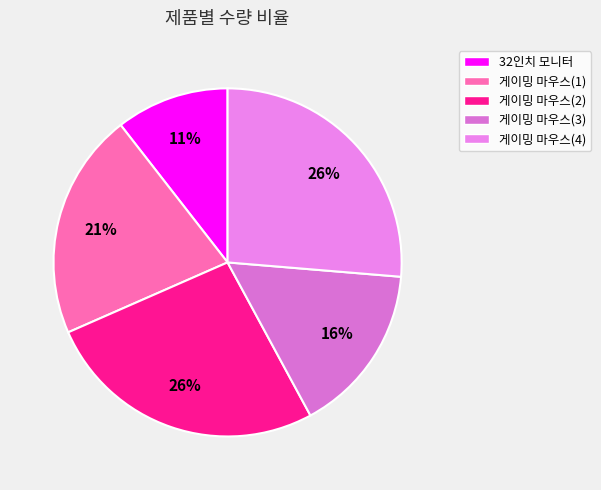

To the nearest percent, what portion does 게이밍 마우스(2) represent?

26%